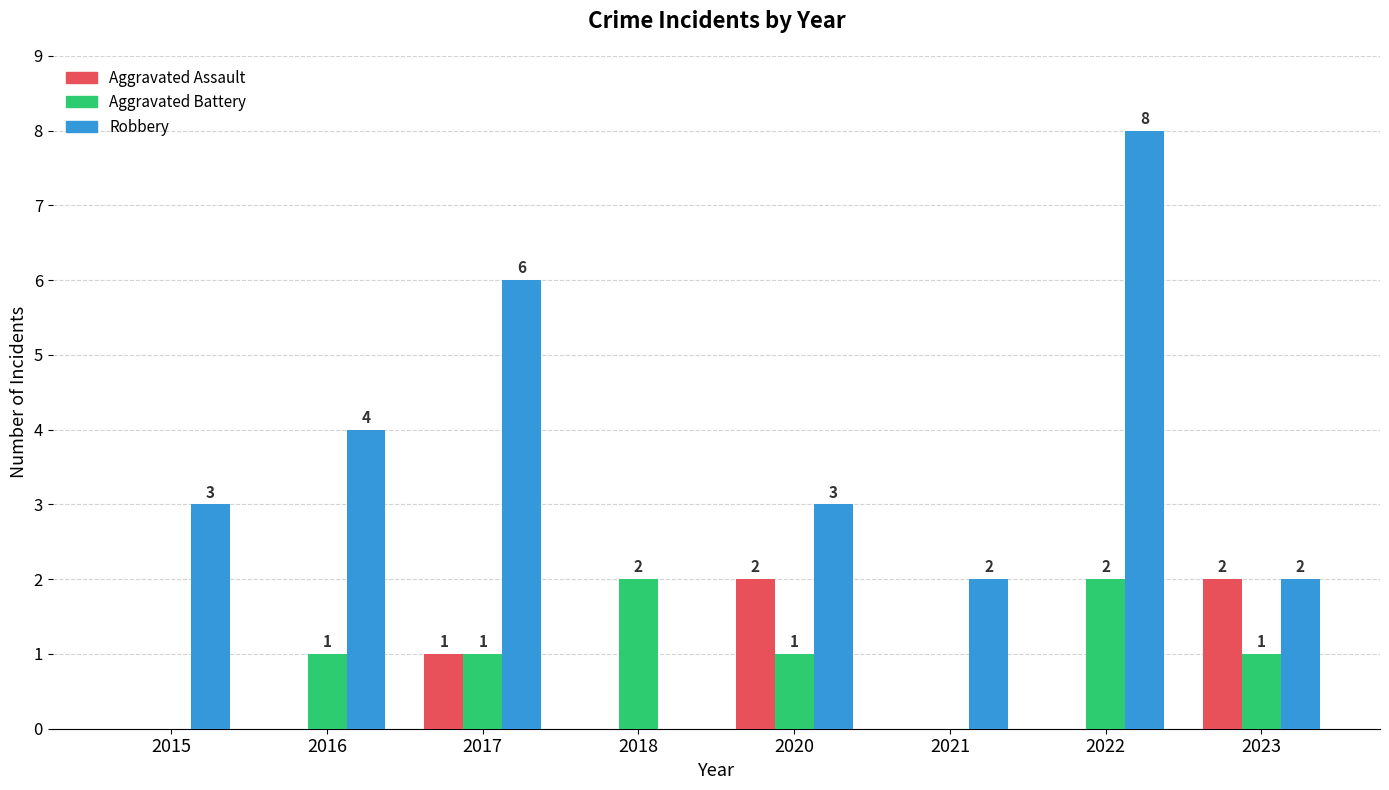

What is the difference between the Aggravated Assault values at 2017 and 2022?

1